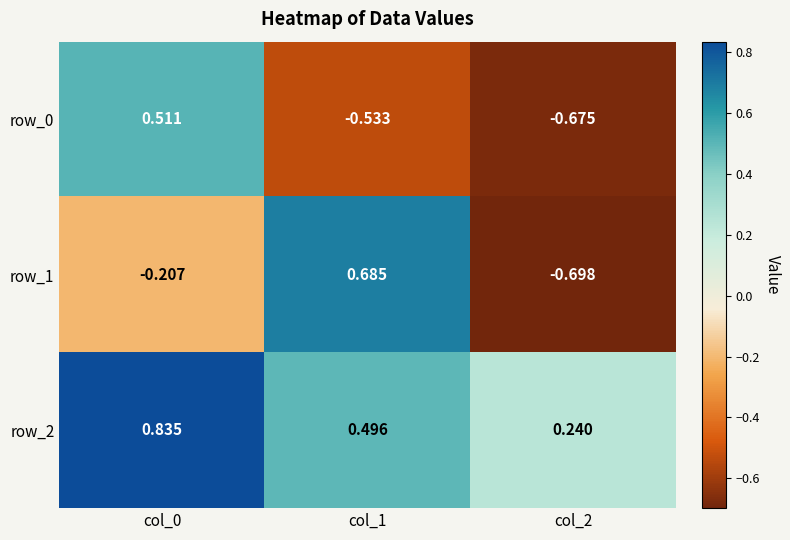

What is the spread (max minus min) of values at col_0?

1.0